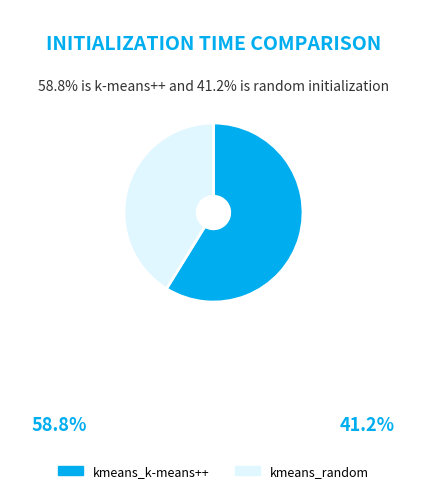

Count the number of slices in the pie.

2